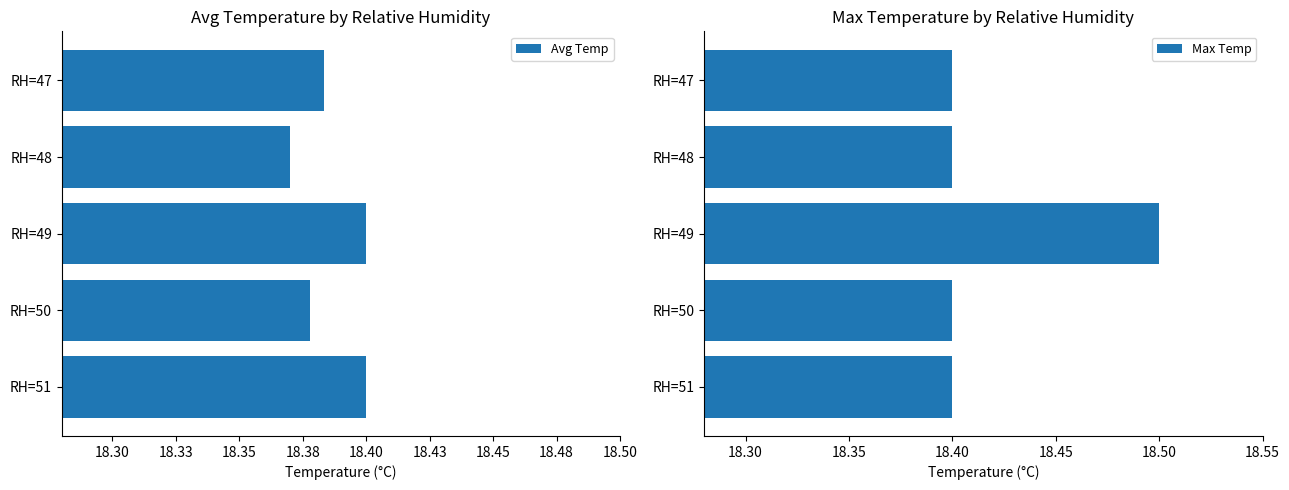

Reading left to right, extract all data points from this chart.

Avg Temp: 18.4	18.4	18.4	18.4	18.4
Max Temp: 18.4	18.4	18.5	18.4	18.4